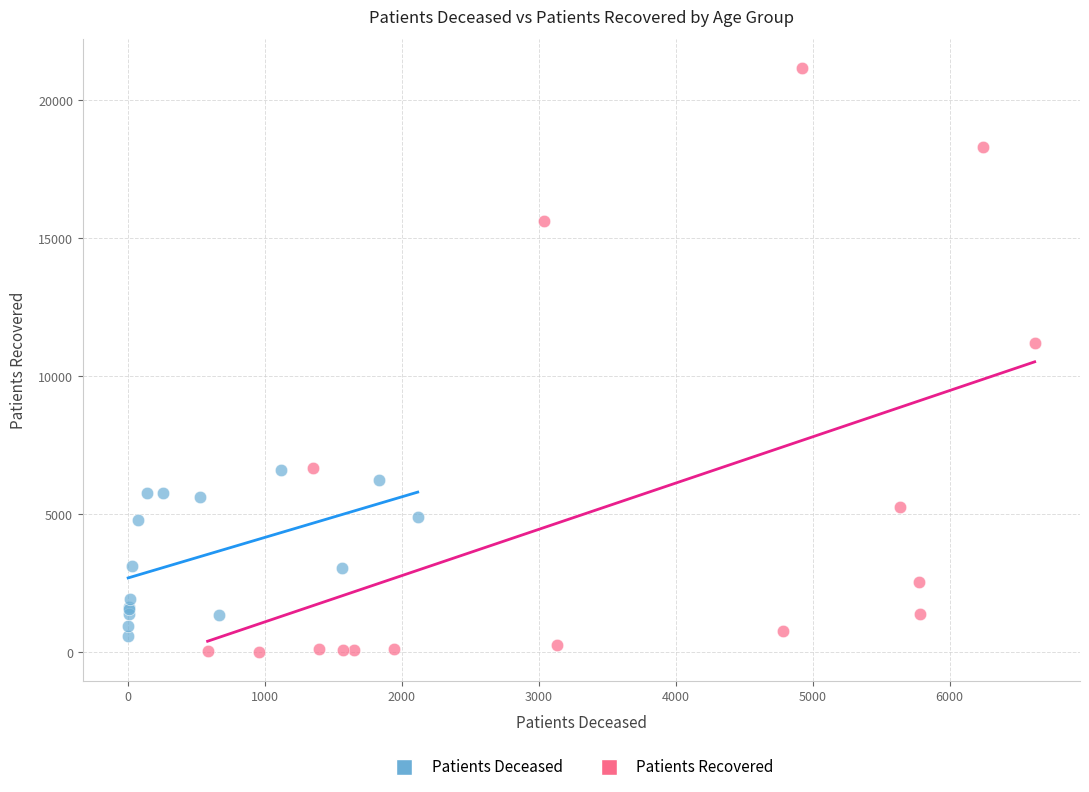

Which series reaches the maximum Y coordinate?

Patients Recovered